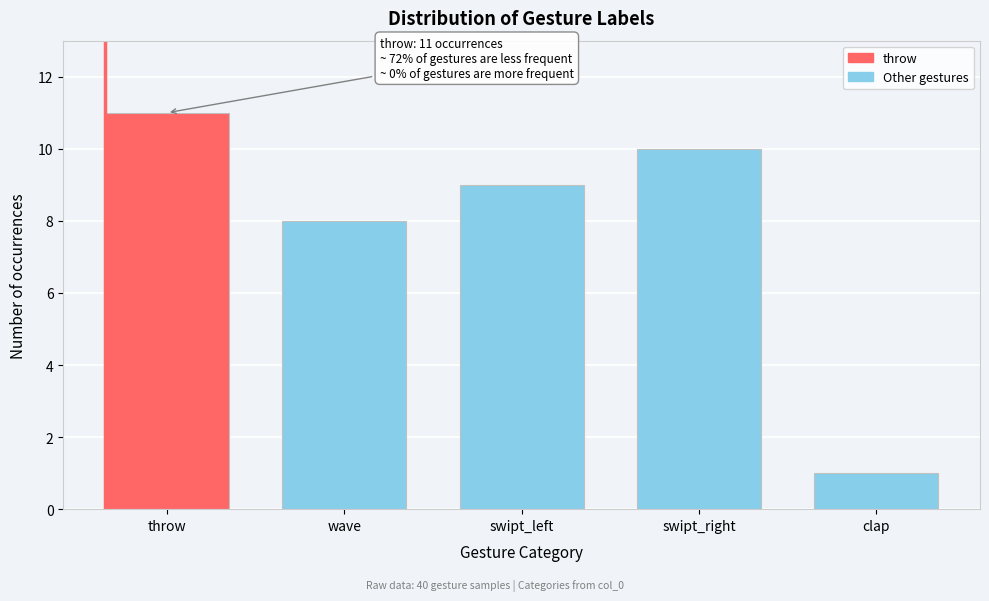

Reading left to right, extract all data points from this chart.

11	8	9	10	1